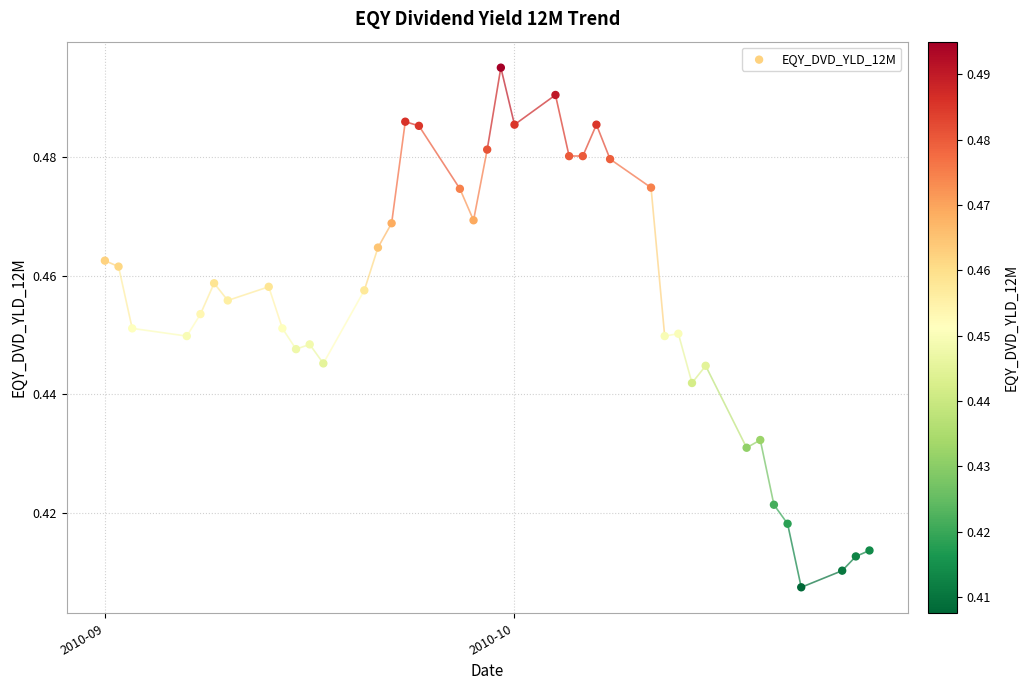

What is the range of X values (max minus min)?

56.0